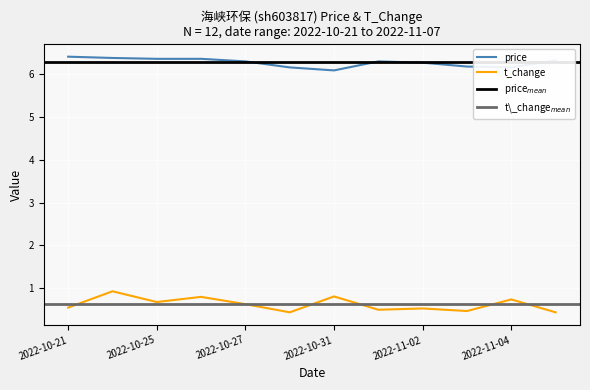

True or false: t_change has more than 1 points higher than both neighbors.

True